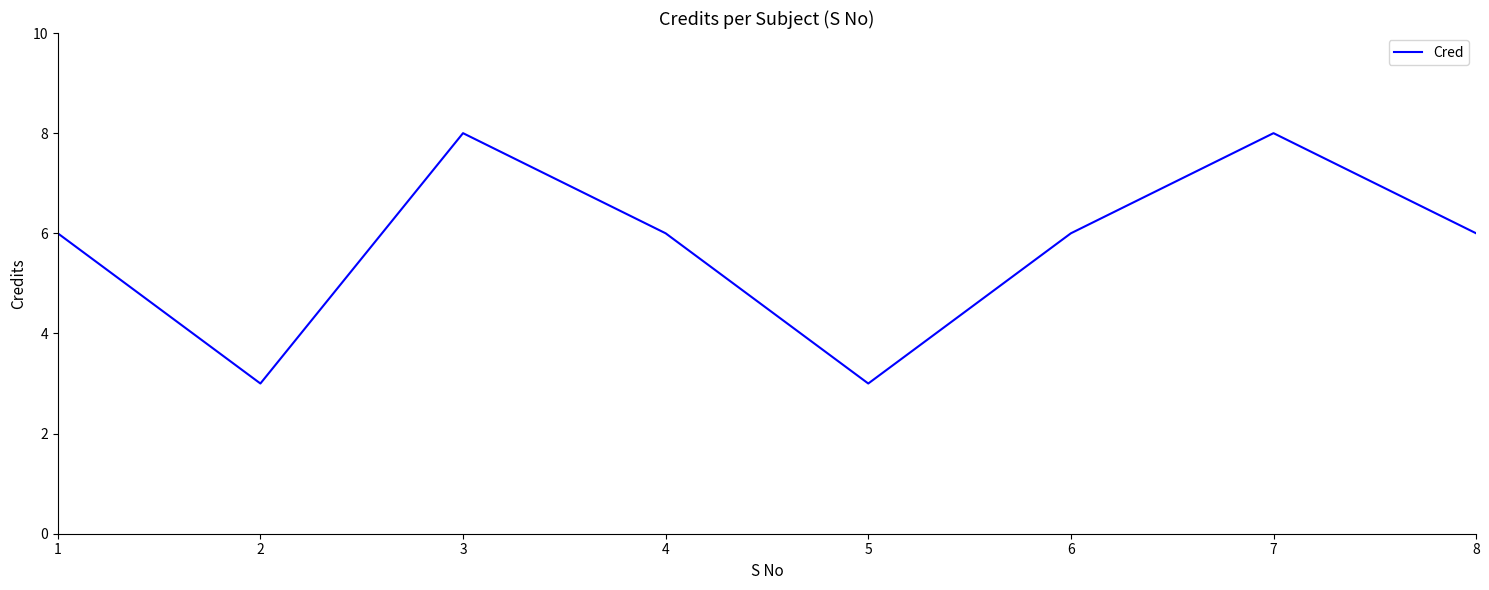

How many distinct data groups are displayed?

1